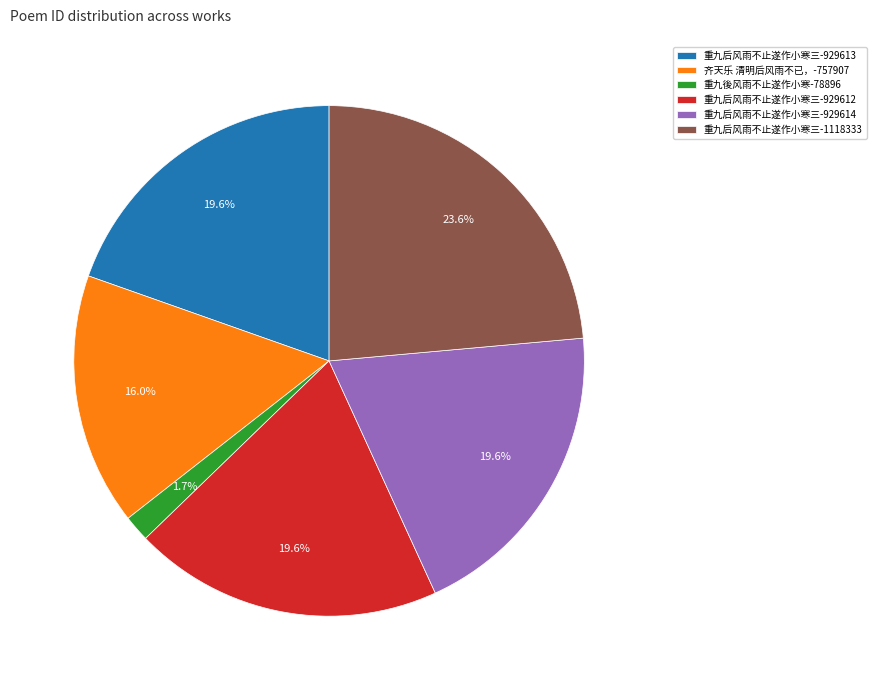

How much of the chart is everything except 重九后风雨不止遂作小寒三-929613?

80.4%